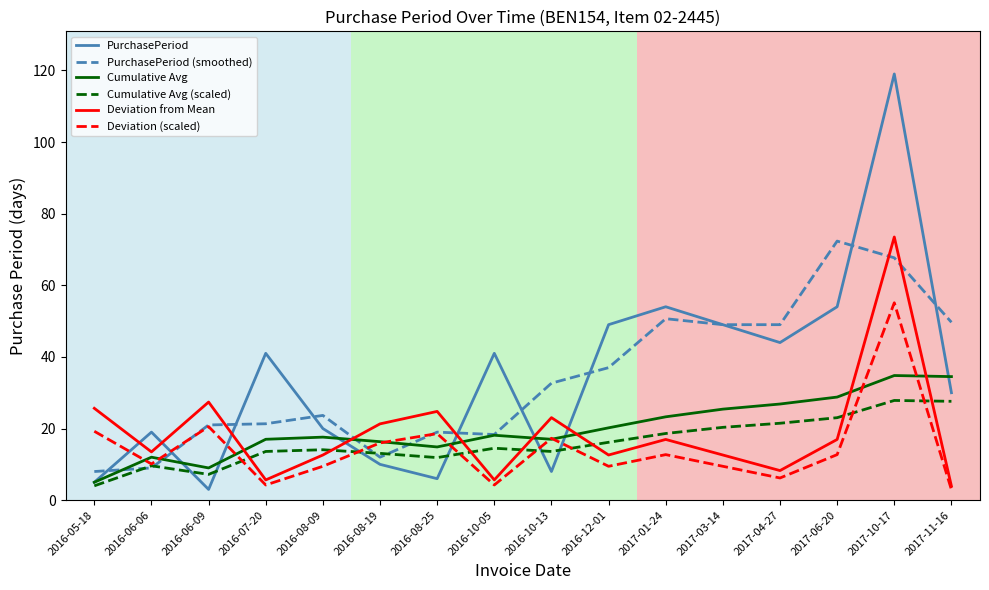

In Deviation from Mean, how many points are higher than both neighbors (excluding endpoints)?

5